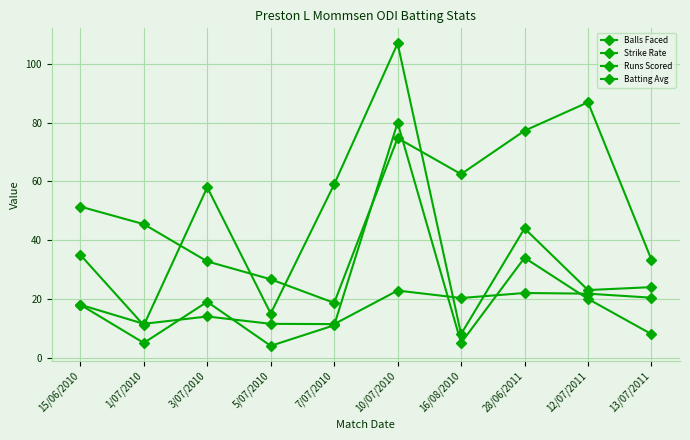

At which category does Batting Avg reach its first local valley?

1/07/2010